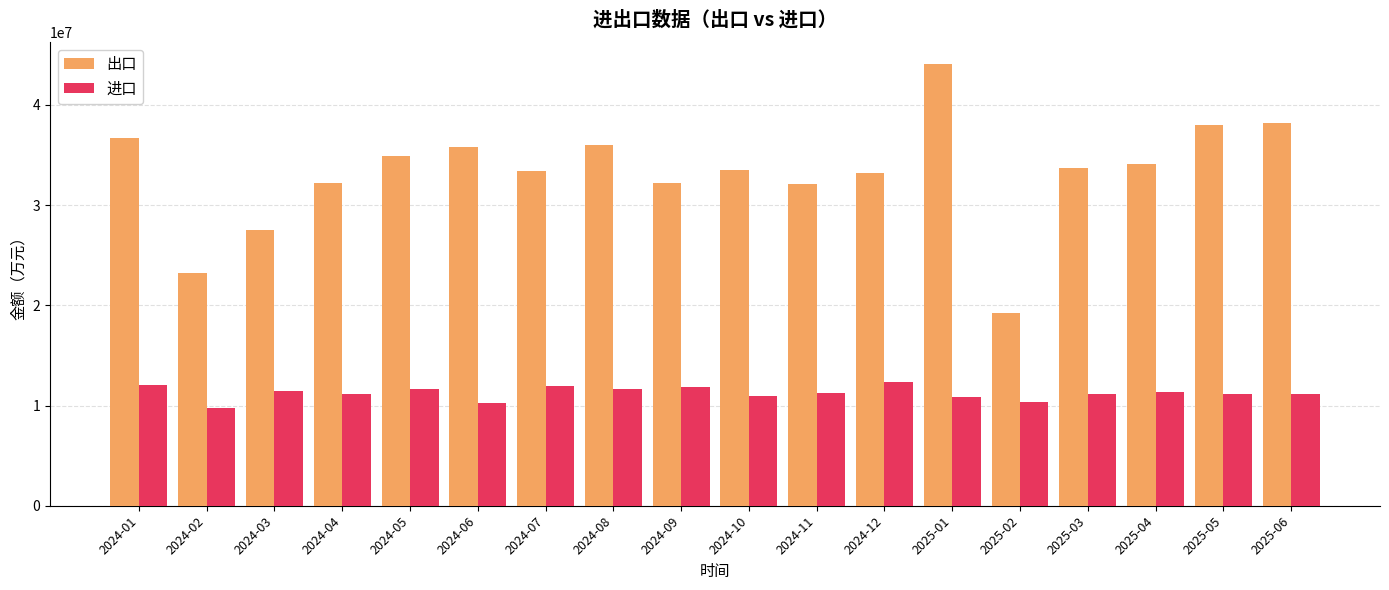

What is the difference between the highest and lowest values at 2024-01?

24632687